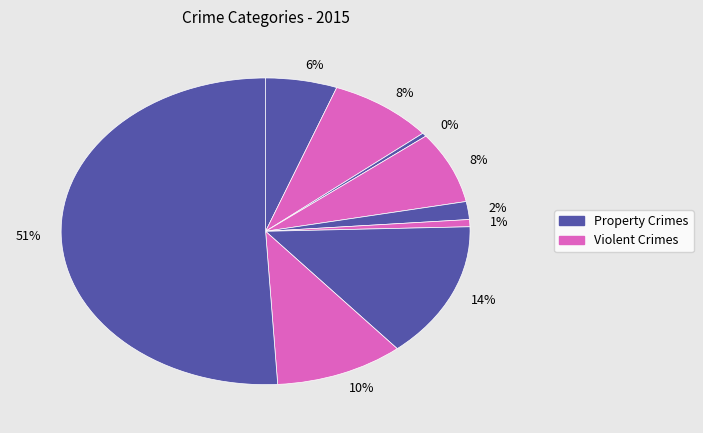

Count the number of slices in the pie.

9